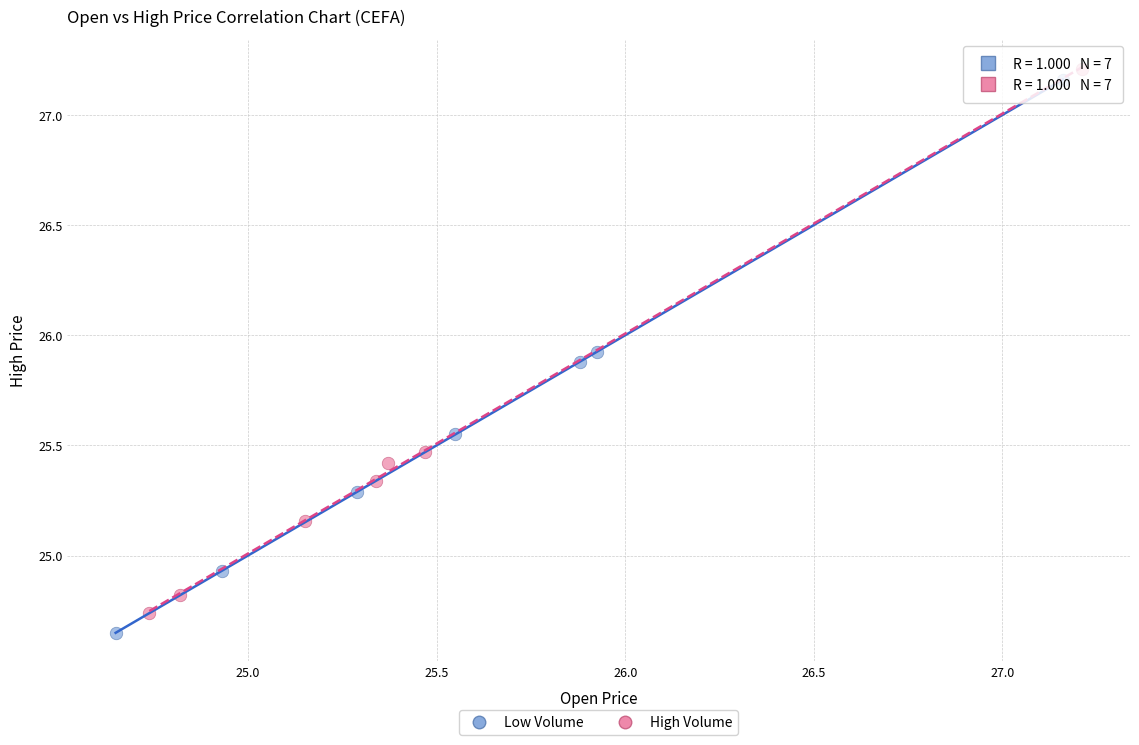

Which series reaches the maximum Y coordinate?

High Volume